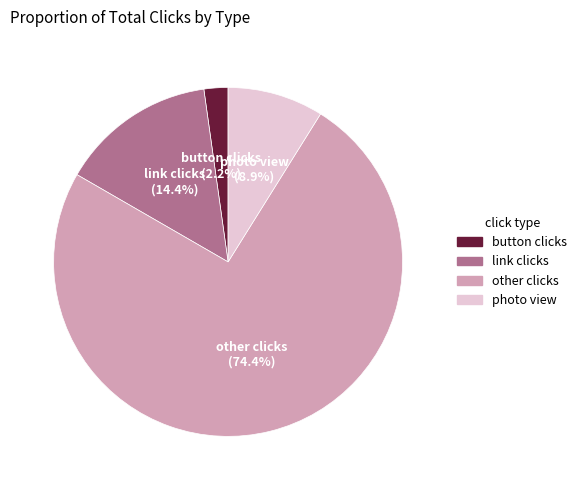

Which has a higher value, photo view or button clicks?

photo view